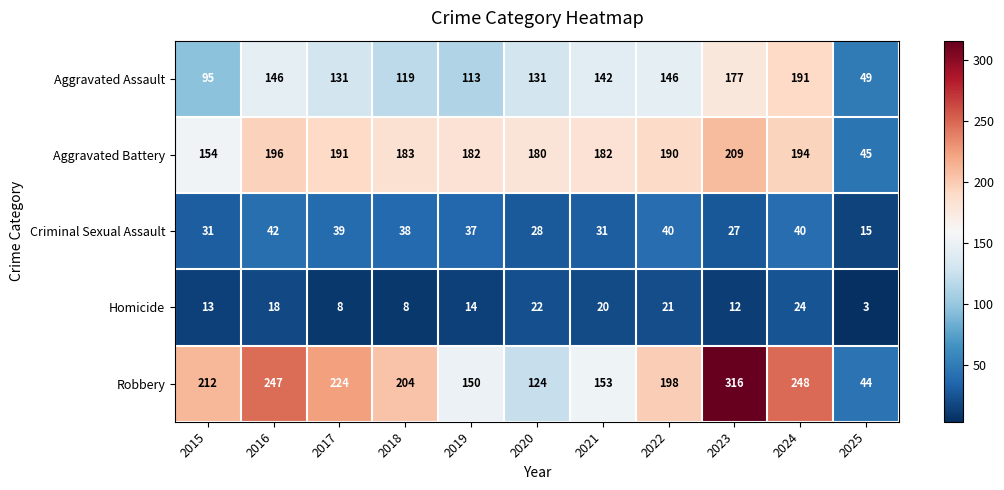

What is the minimum value shown in the chart?

3